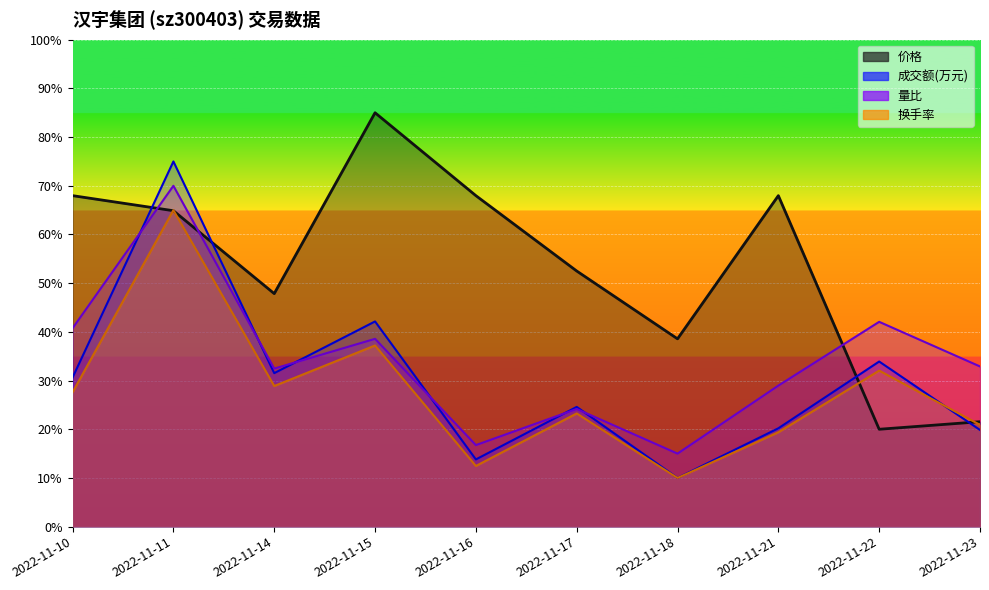

Rank the series by their maximum value, from lowest to highest.

换手率, 量比, 成交额(万元), 价格